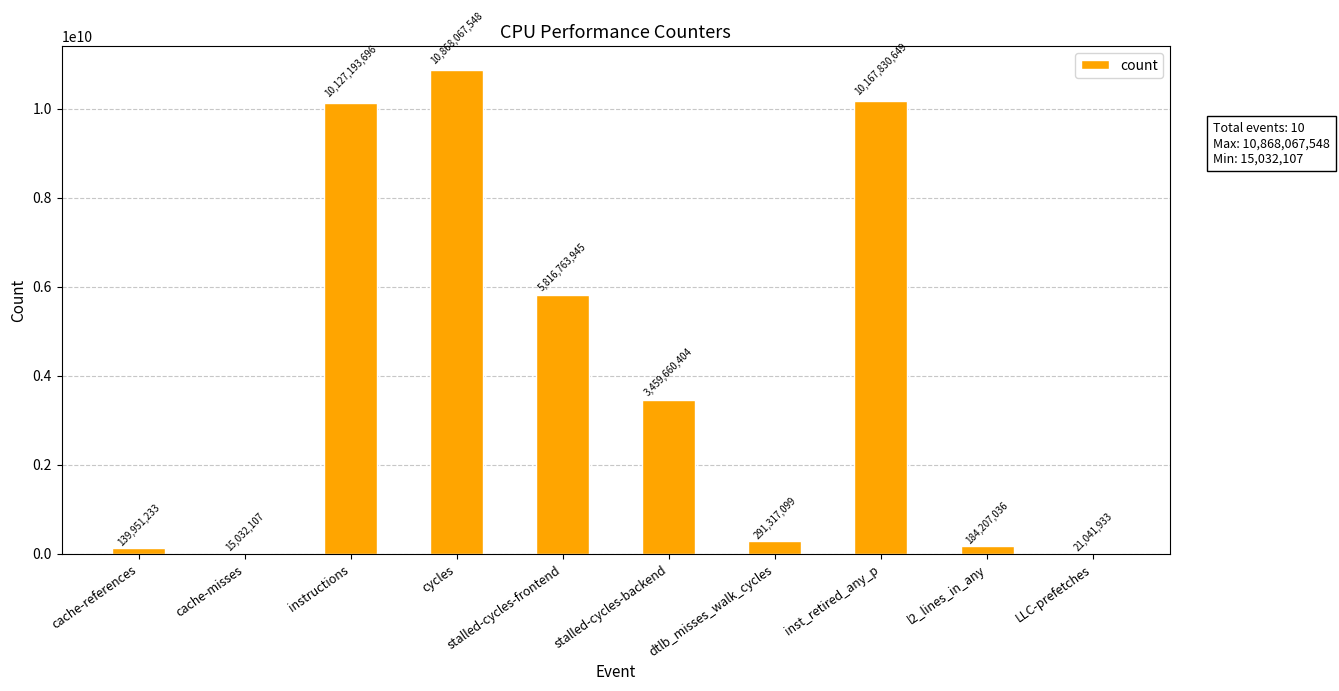

Which label corresponds to the largest value in the chart?

cycles